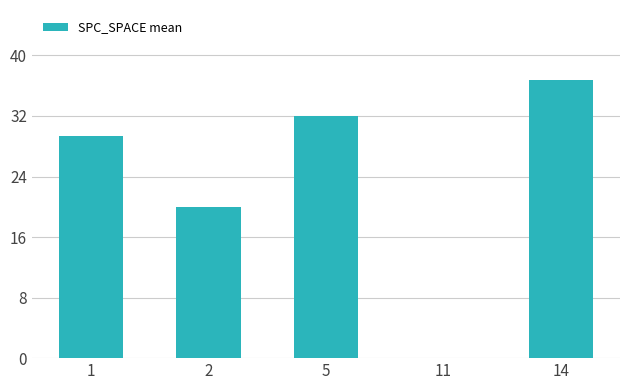

Are the bars grouped side by side (vs. stacked)?

No